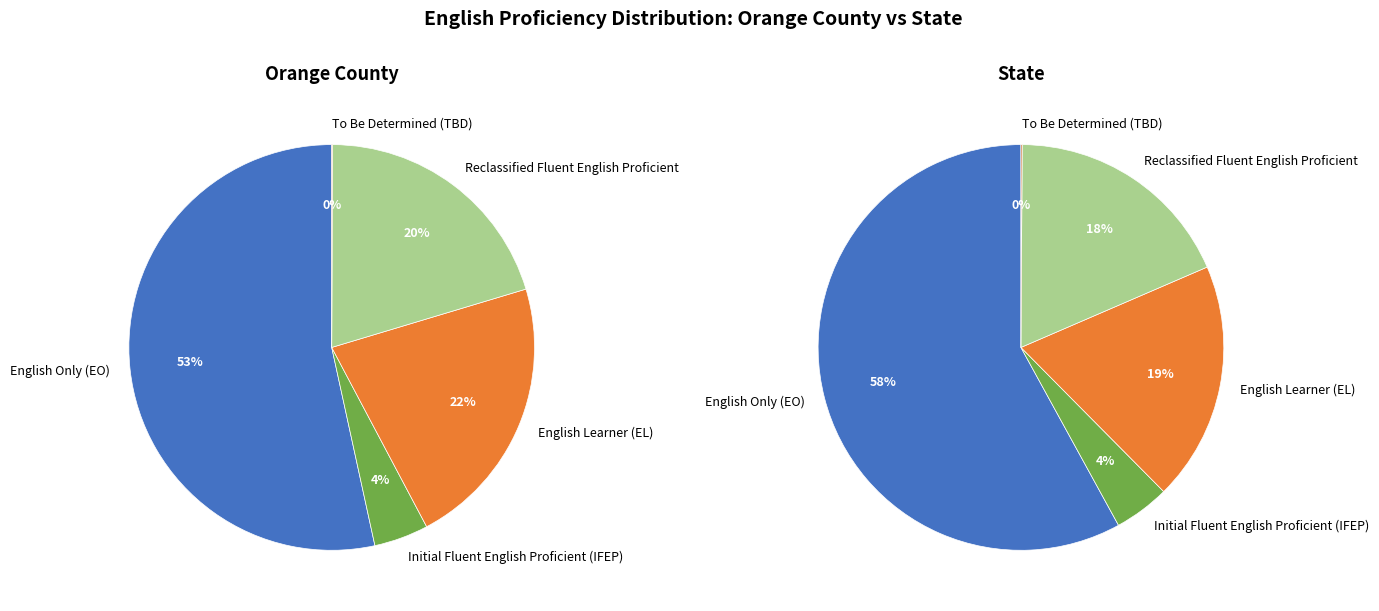

Does Orange County represent more than half of the total?

No